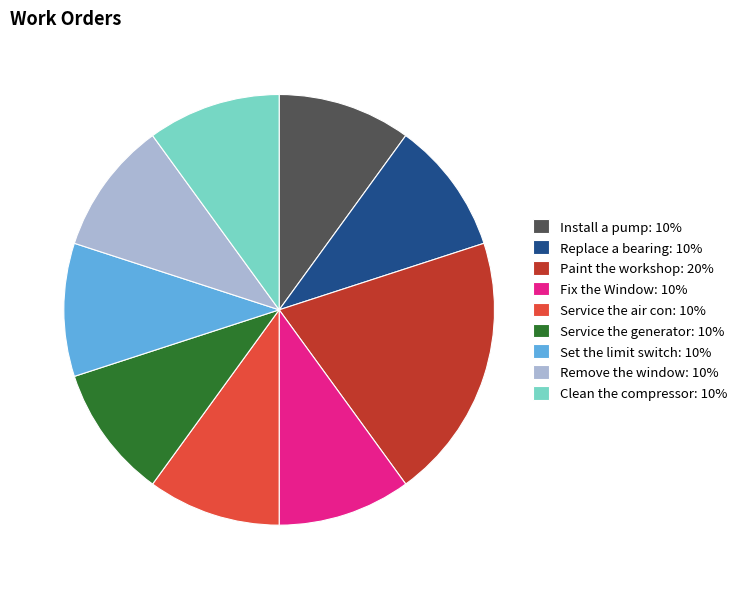

True or false: Paint the workshop: 20% accounts for 20% of the total.

True